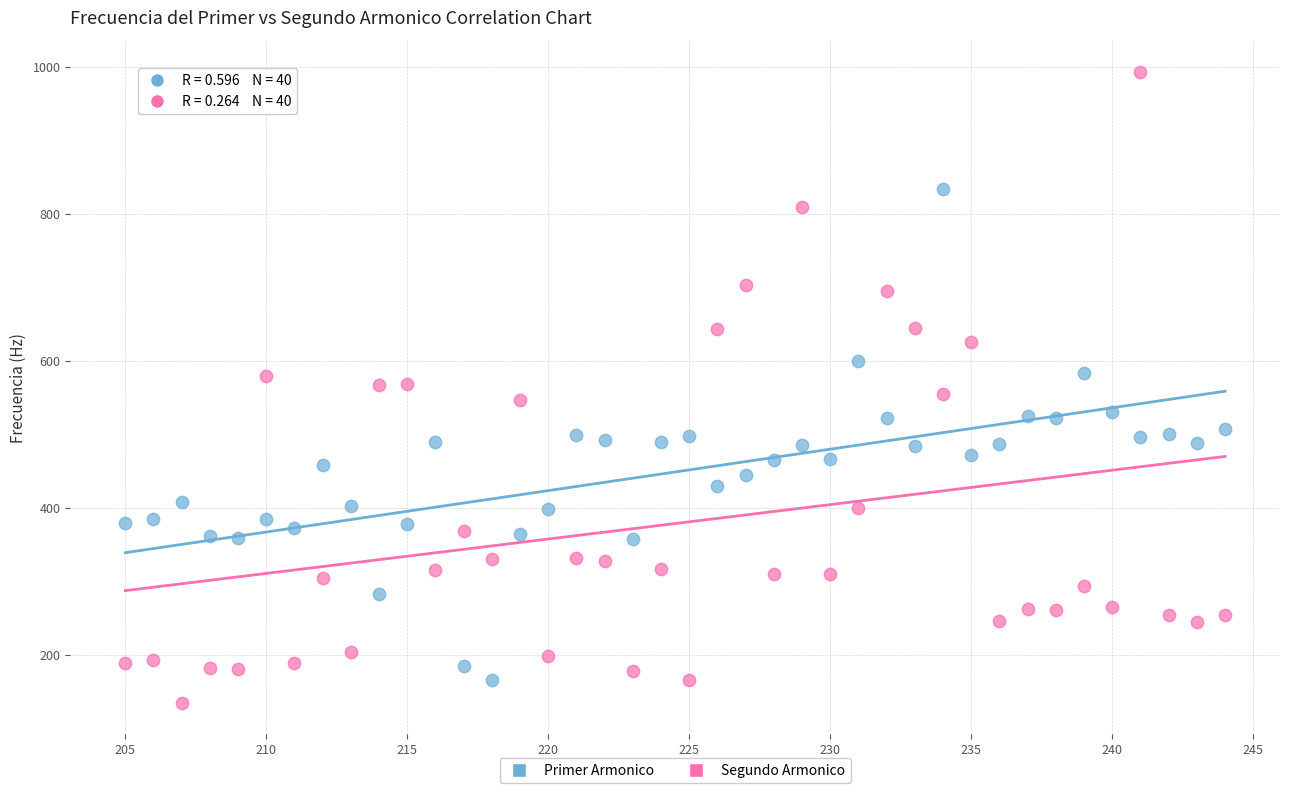

Across all data points, what is the range of X values (max minus min)?

39.0